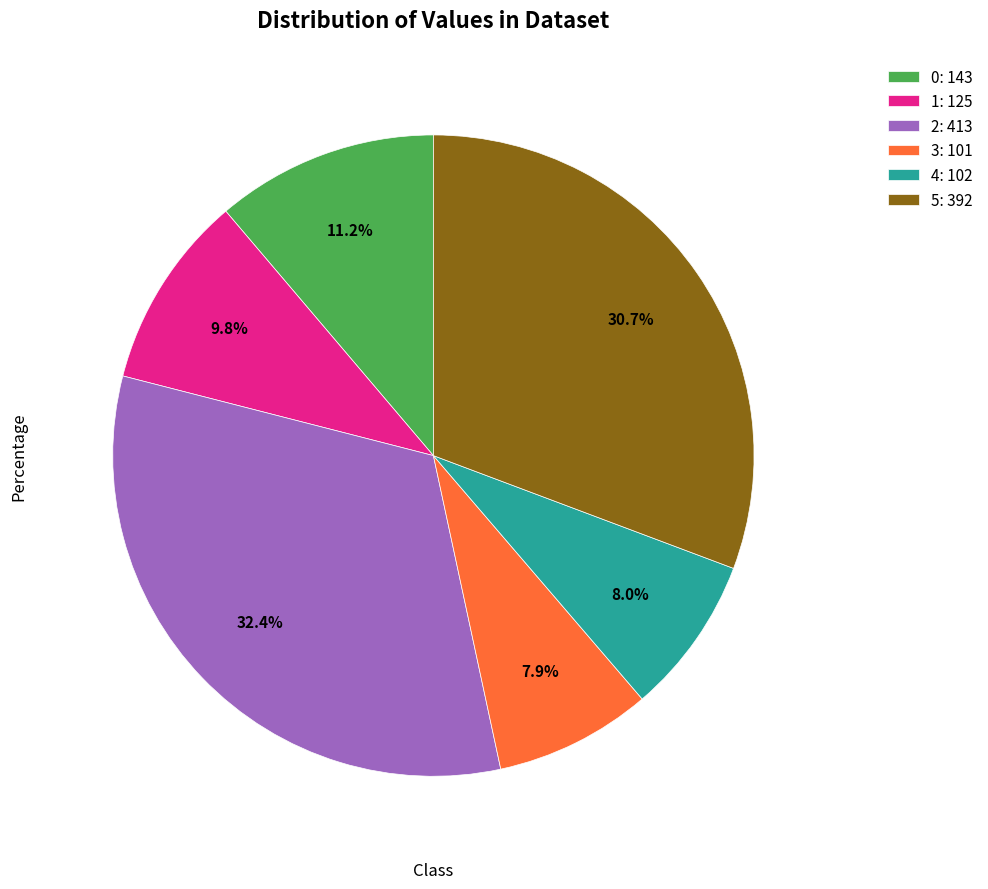

To the nearest percent, what is the average slice percentage?

17%